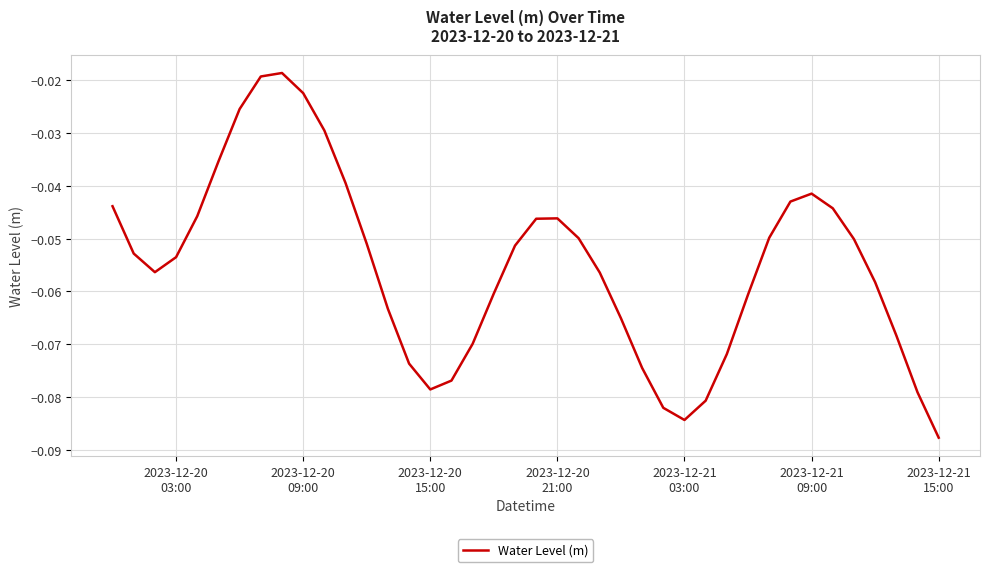

What is the difference between the second highest and second lowest values?

0.1